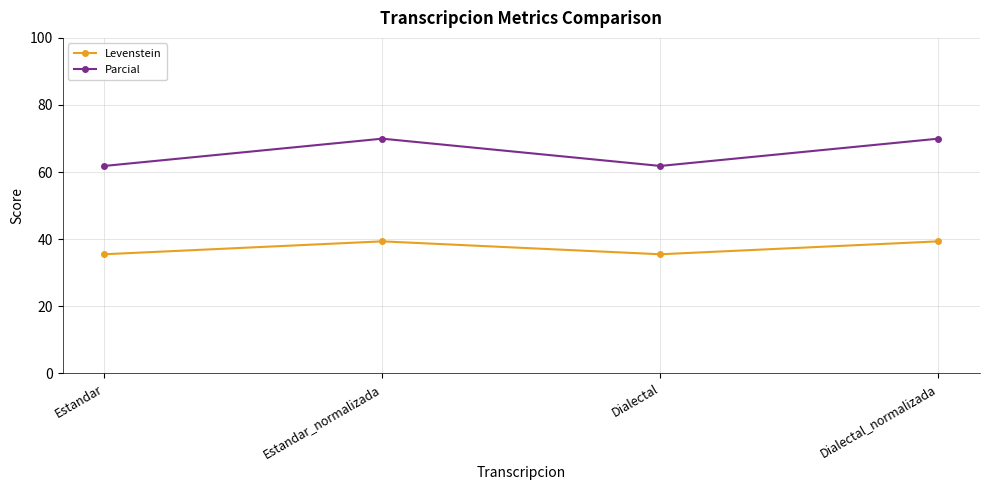

What is the minimum value shown in the chart?

35.5